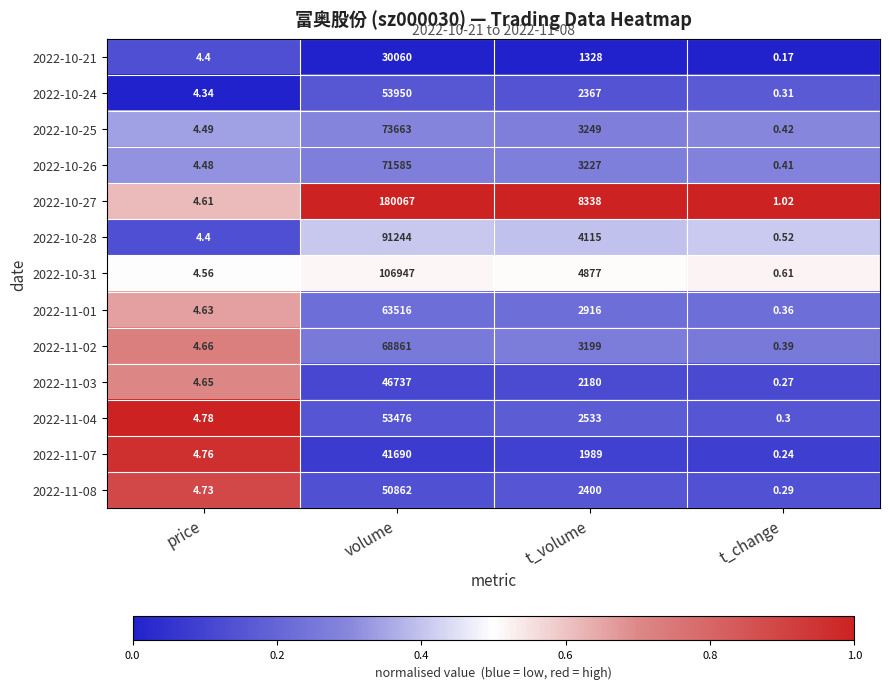

Which category has the highest value across all series?

volume